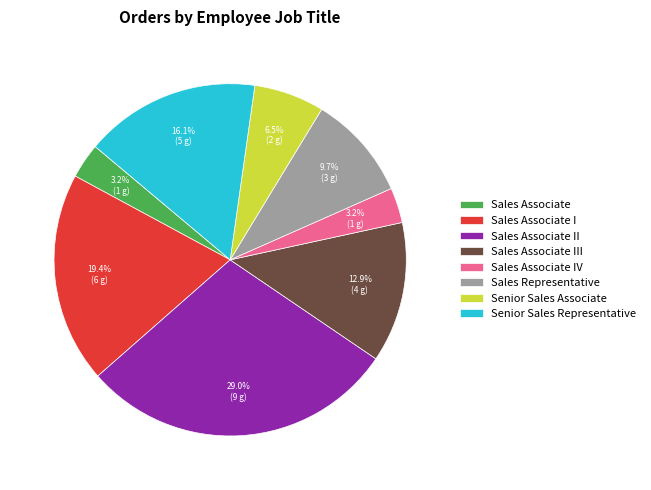

To the nearest percent, what is the combined percentage of Sales Associate I and Senior Sales Associate?

26%